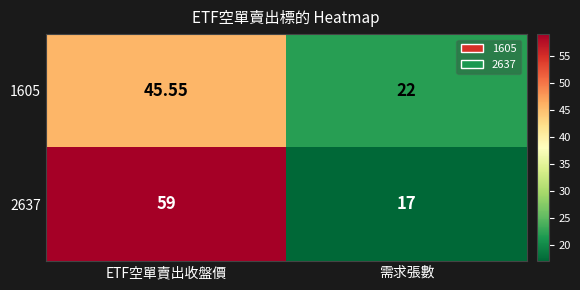

Count the number of data series in this chart.

2